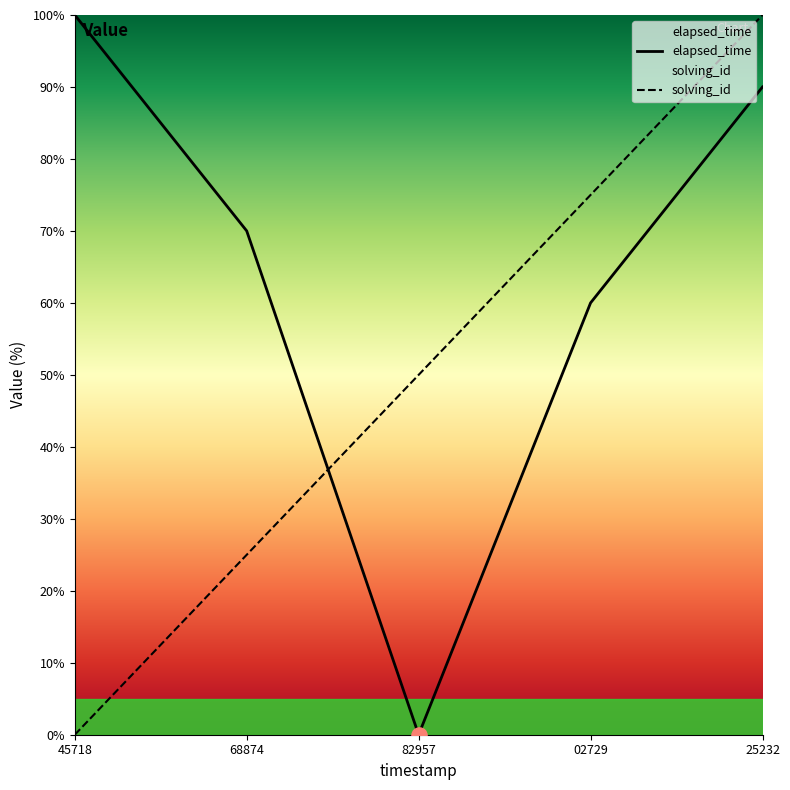

At which category is the sum across all series the highest?

25232